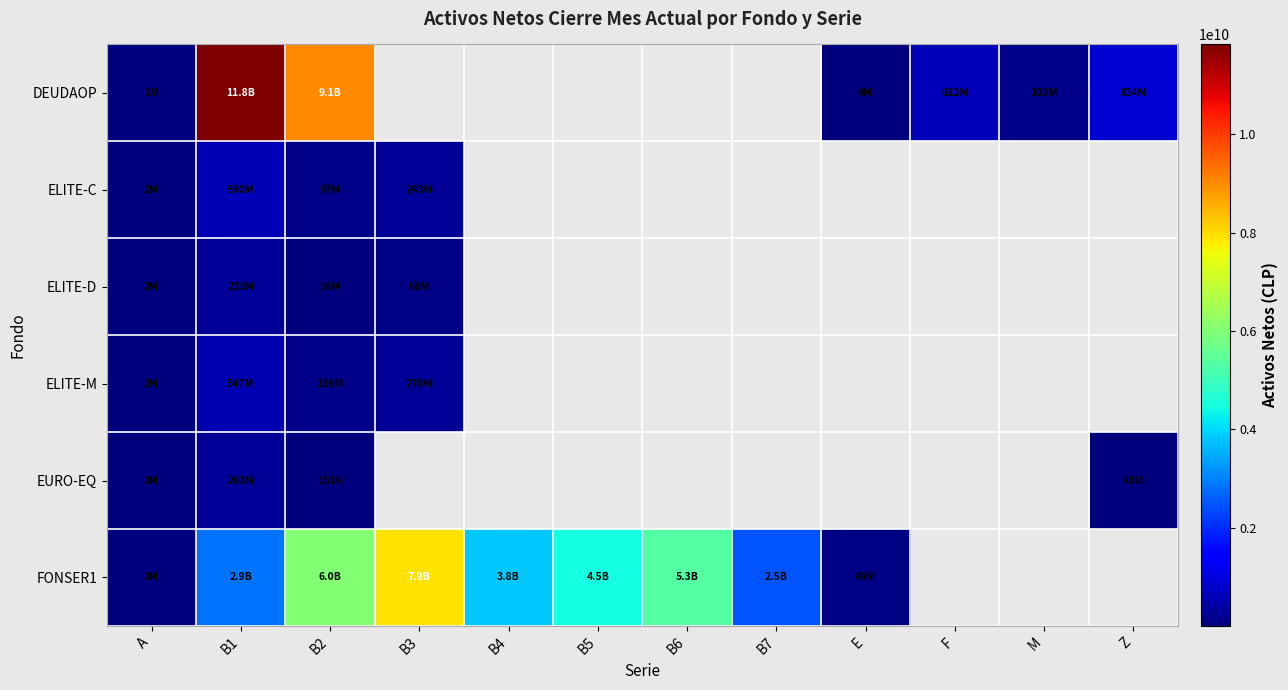

How many values in EURO-EQ are above zero?

4